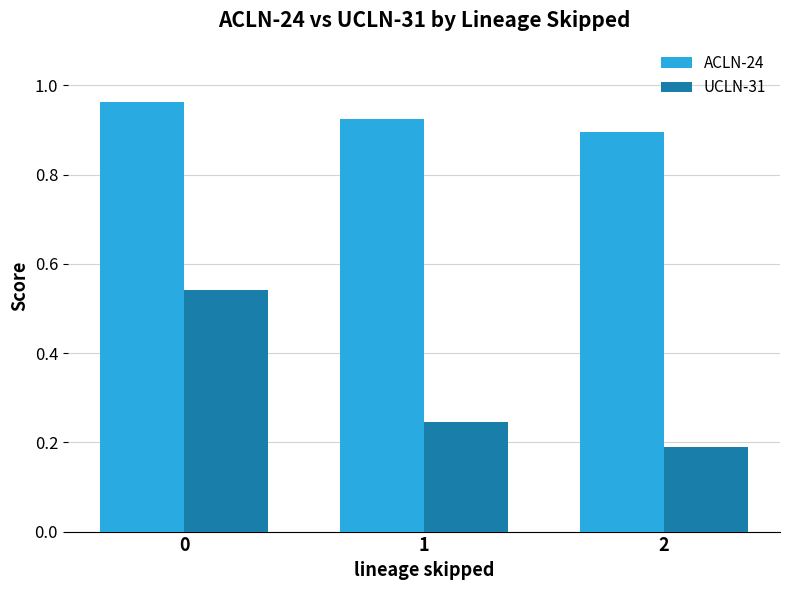

The value of ACLN-24 at 2 is 0.9. True or false?

True